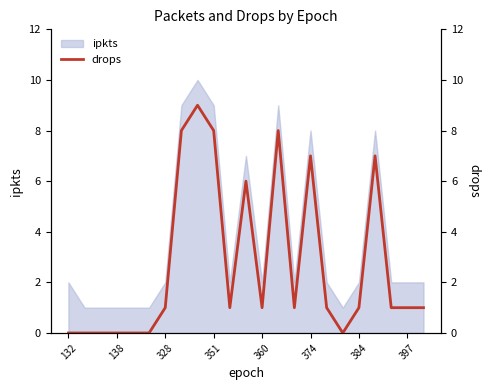

True or false: there are more than 2 points higher than both neighbors.

True